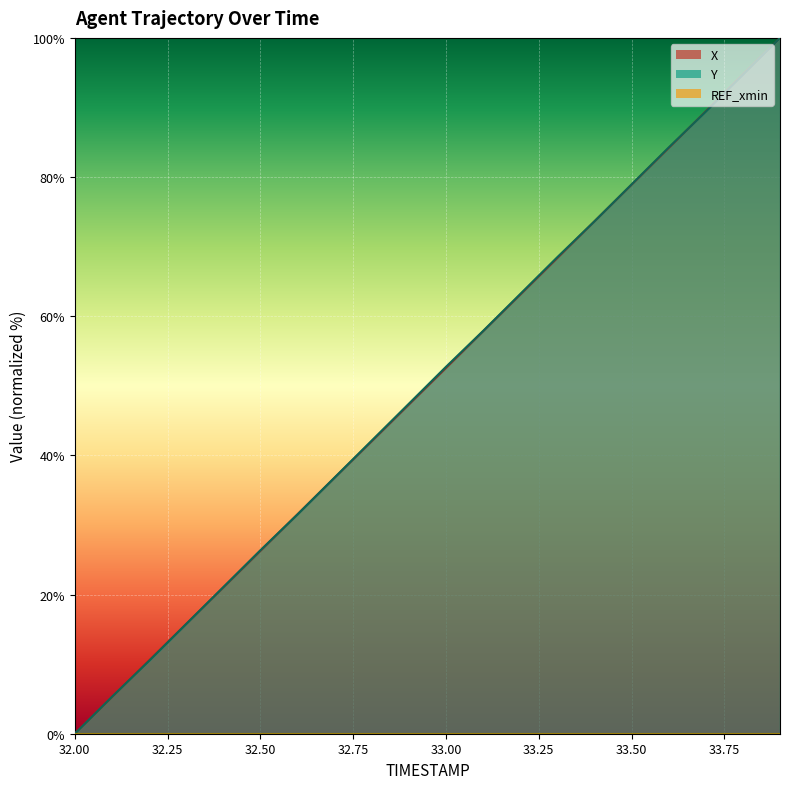

At how many categories does at least one series exceed 41?

12